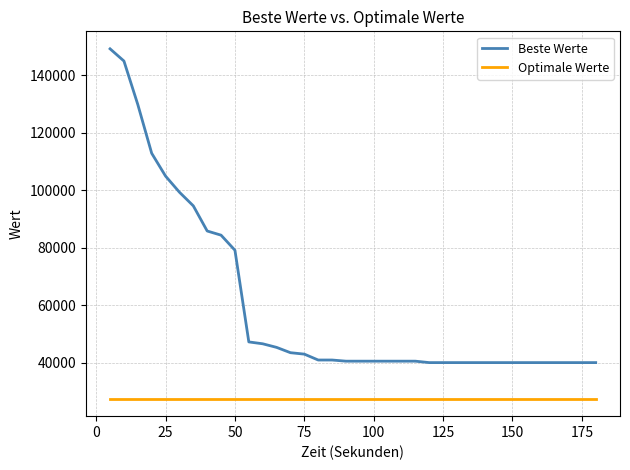

How many categories are shown in the chart?

36